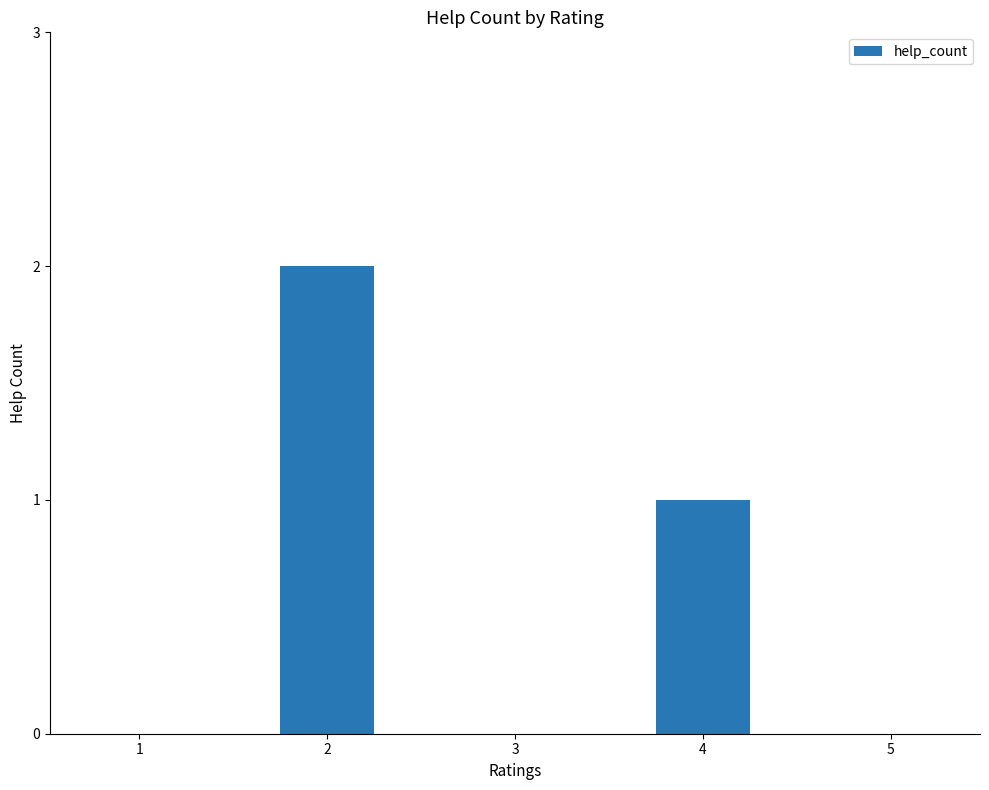

How many categories are shown in the chart?

5